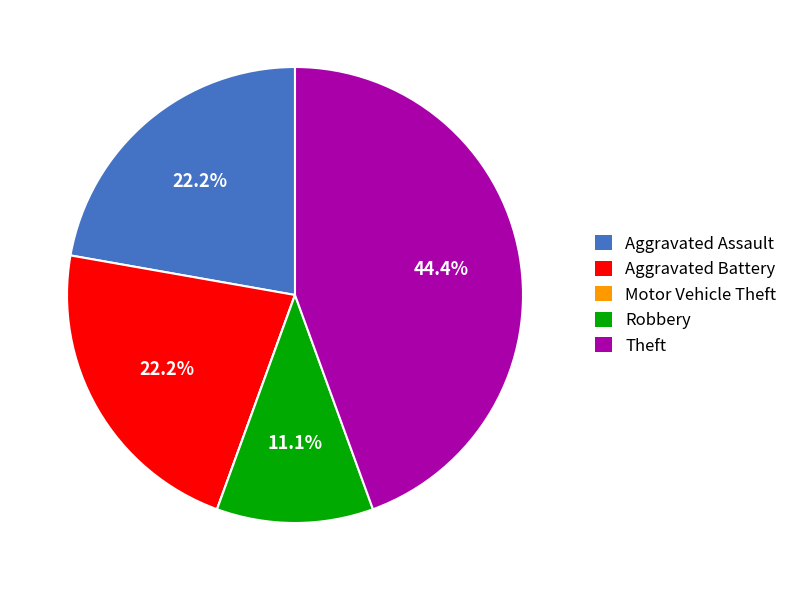

What is the ratio of the value at Aggravated Battery to the value at Aggravated Assault?

1.0